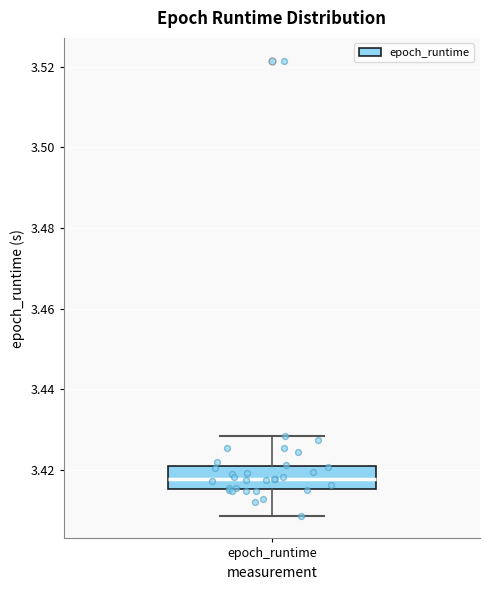

Transcribe this box plot: give where the median line is, the range the box spans, and where the two whiskers end, as read against the y-axis. The values are not printed on the chart, so give them approximately, as read against the axis.

median 3.418, box 3.416 to 3.420, whiskers 3.408 to 3.428